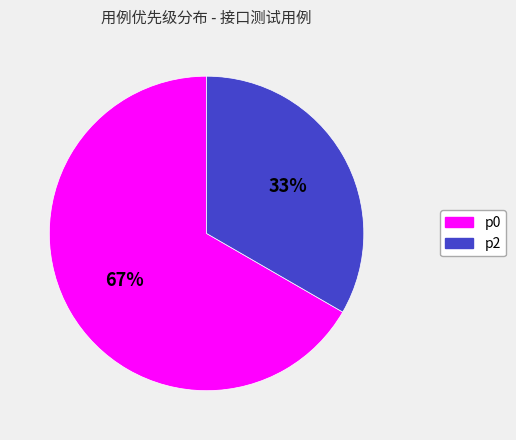

What is the ratio of the value at p0 to the value at p2?

2.0